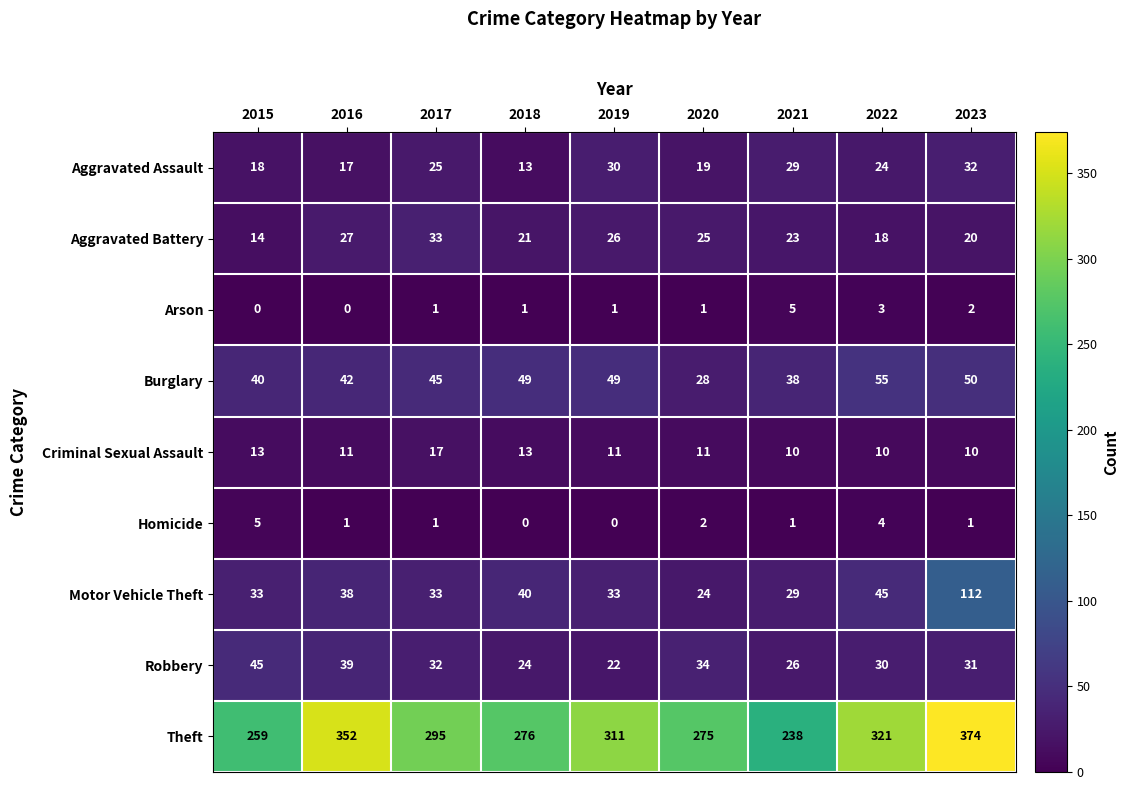

Rank the series at 2016 from lowest to highest value.

Arson, Homicide, Criminal Sexual Assault, Aggravated Assault, Aggravated Battery, Motor Vehicle Theft, Robbery, Burglary, Theft